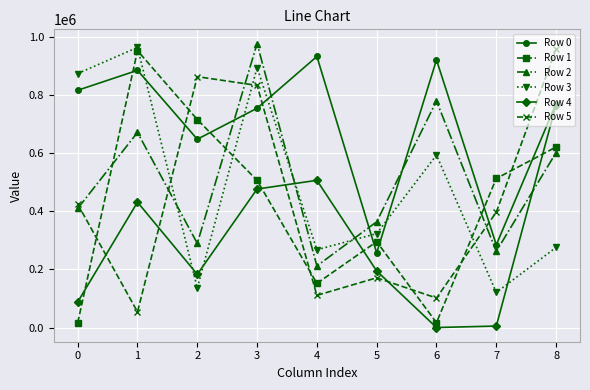

Which series has the largest range (max minus min)?

Row 1